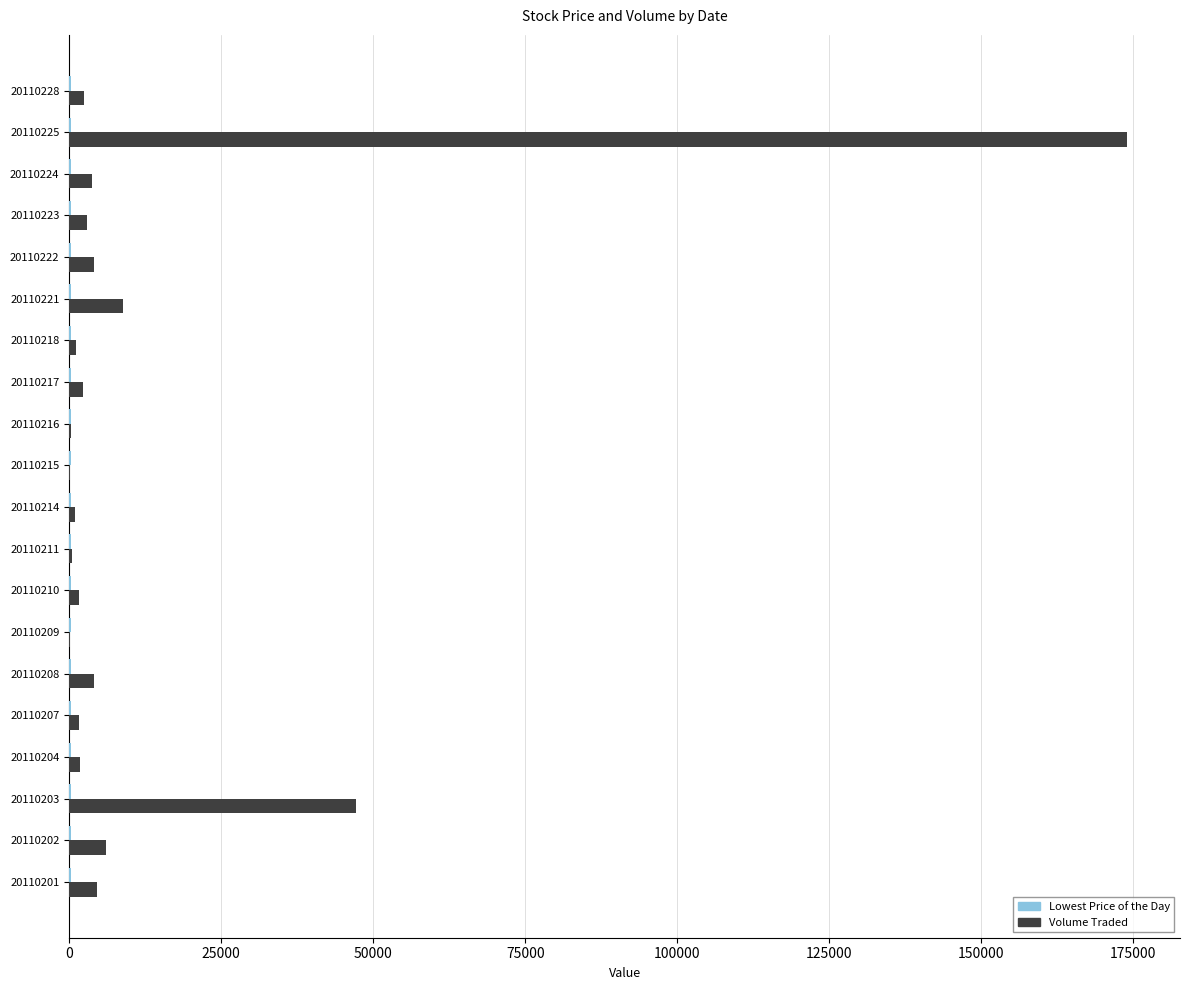

What is the highest value of the Volume Traded series?

174000